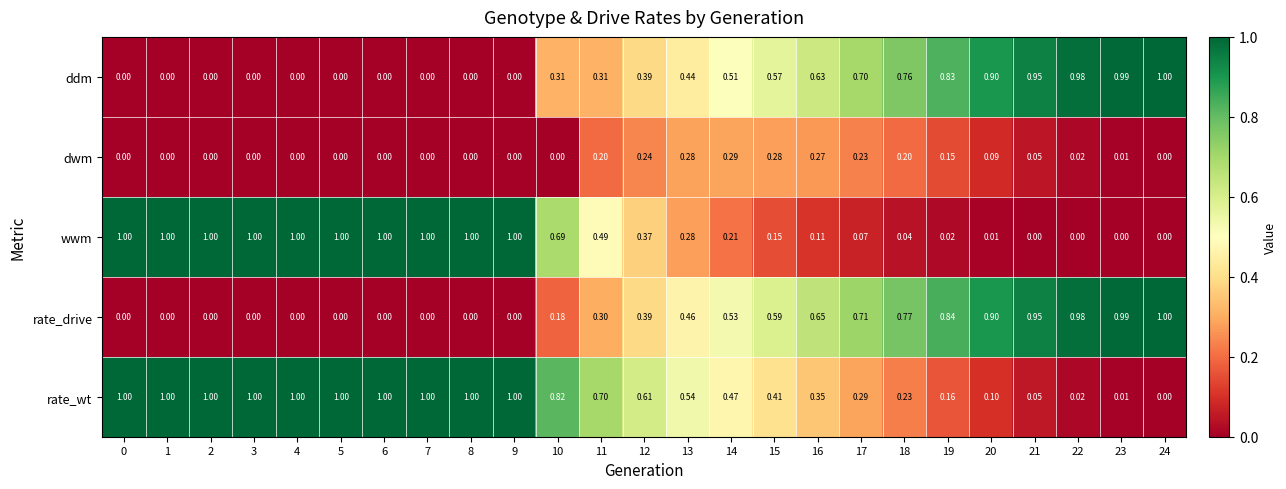

Between 7 and 22, which series saw the biggest shift?

wwm